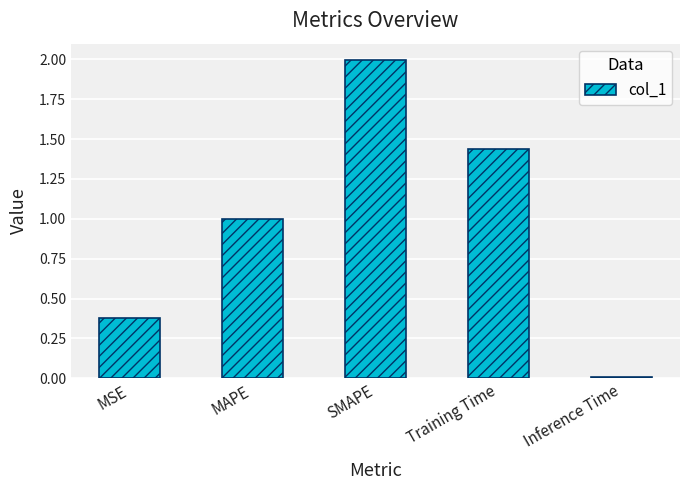

What is the difference between the maximum and minimum values?

2.0